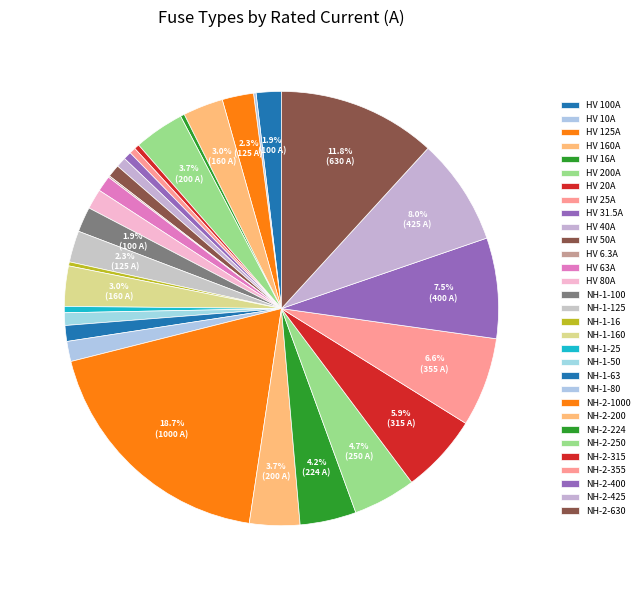

Does HV 200A account for over 50% of the chart?

No